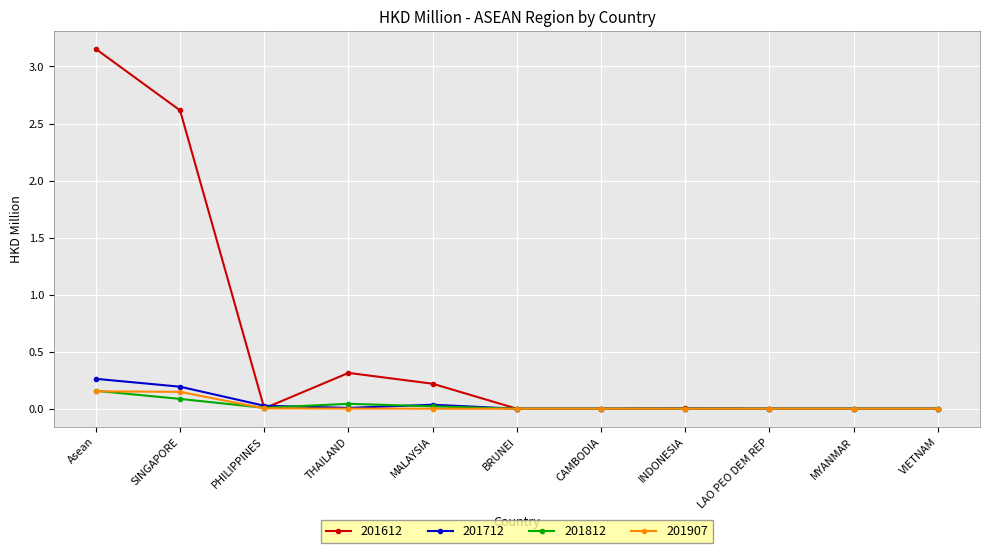

True or false: 201612 has a value of 0.0 at MYANMAR.

True